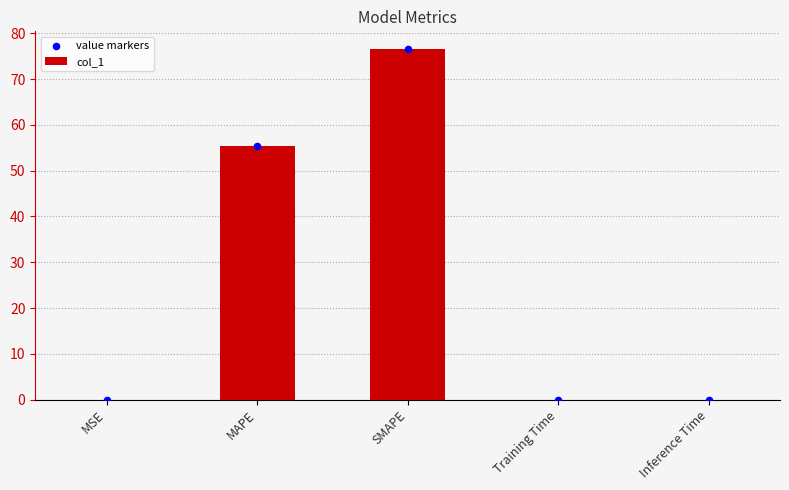

At how many categories does at least one series exceed 47?

2